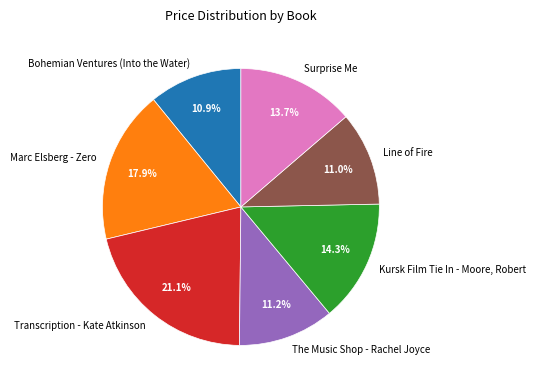

The Transcription - Kate Atkinson slice represents 29% of the pie. True or false?

False